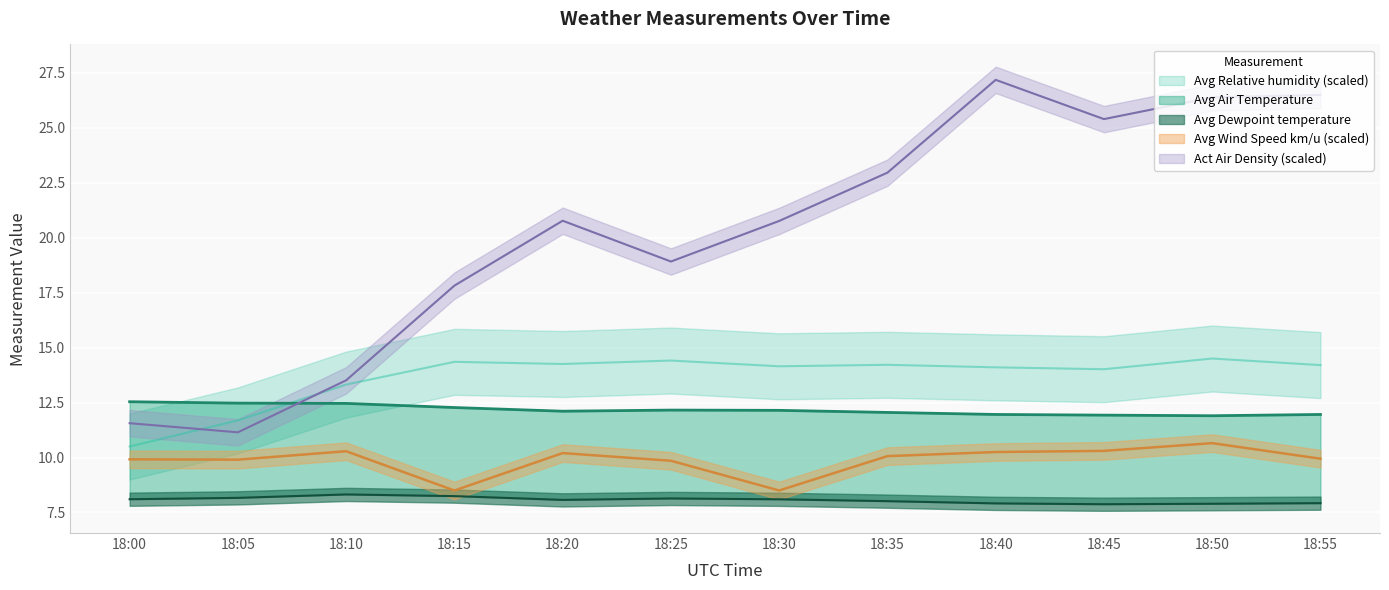

At which category is the sum across all series the highest?

18:40